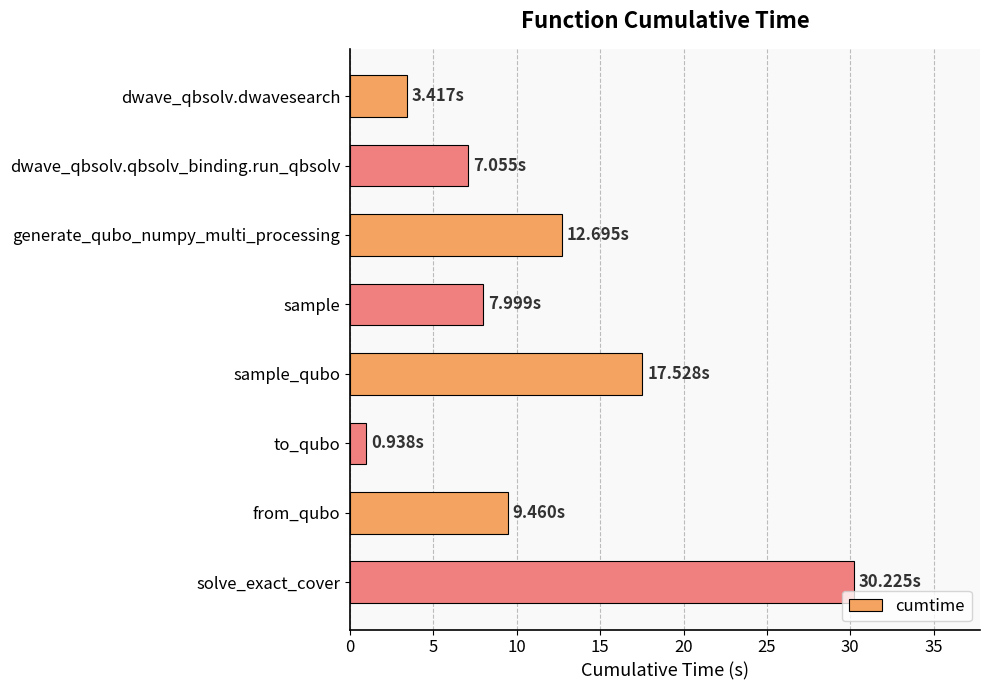

What is the average value?

11.2